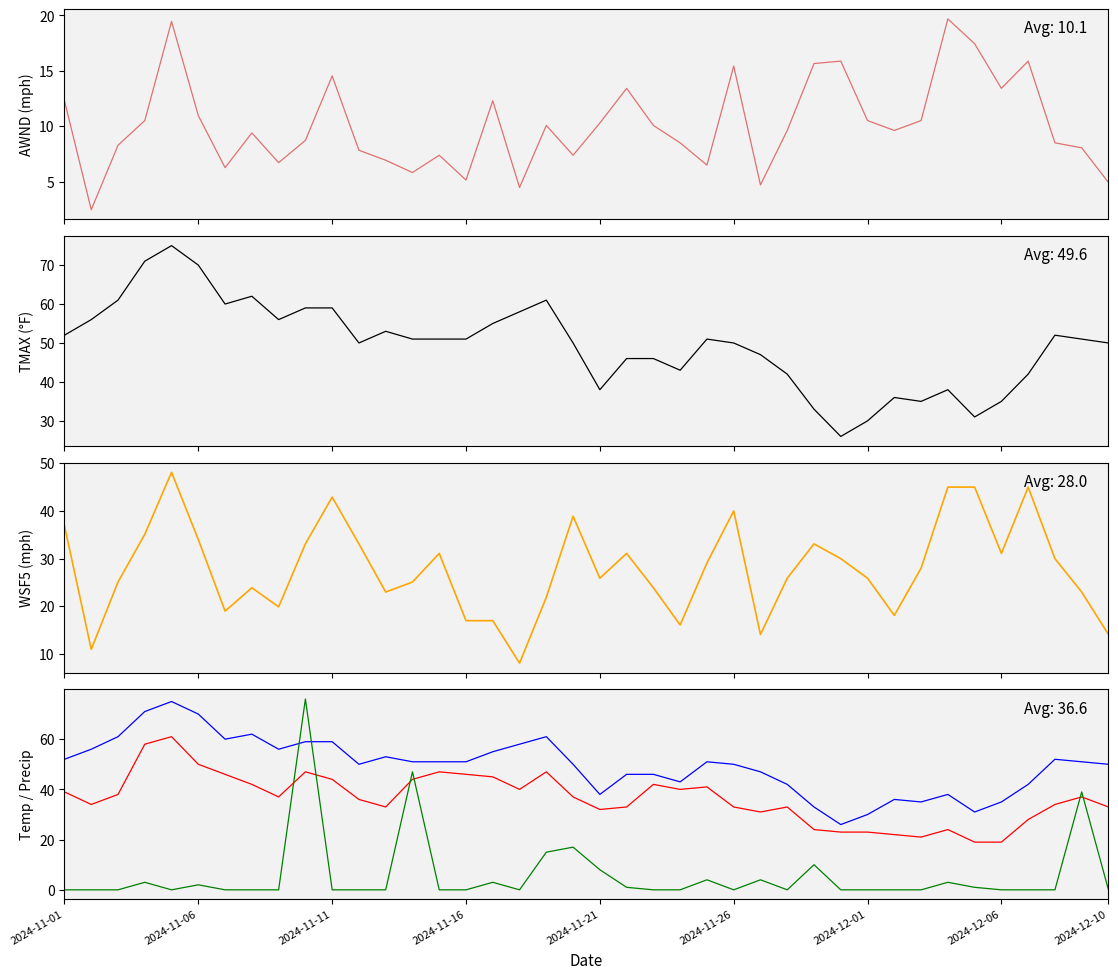

What is the total value across all series at 34?

113.5